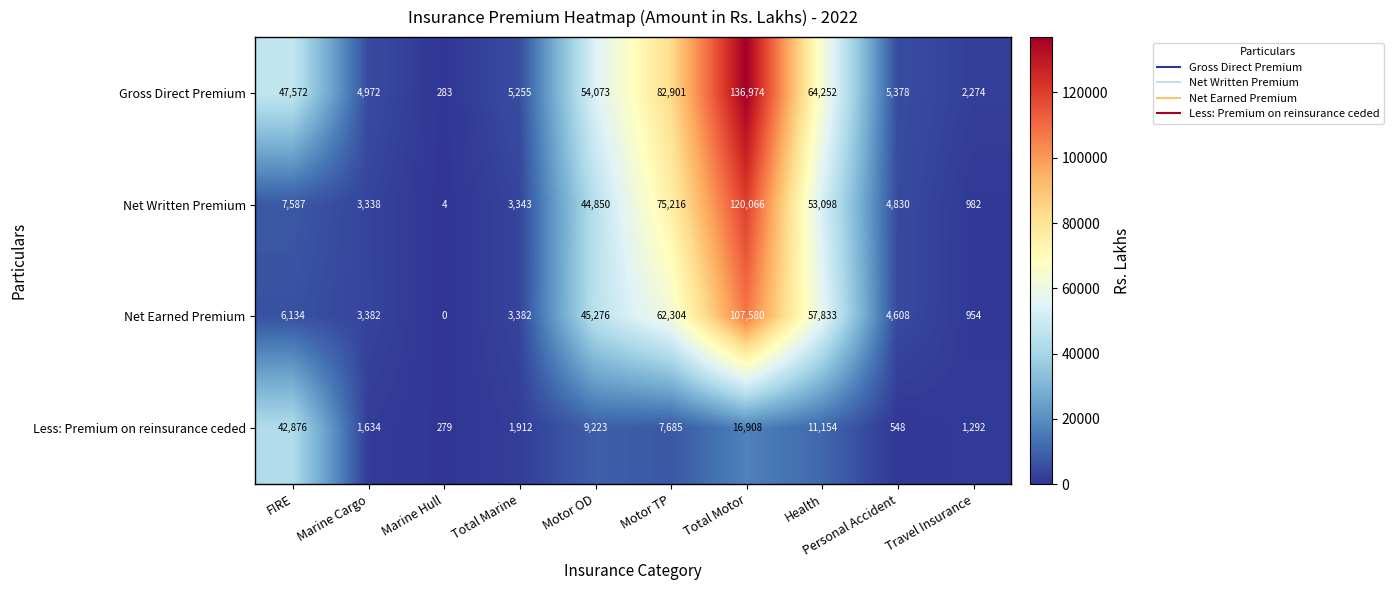

What value does the Net Written Premium series have at Travel Insurance, to the nearest 50?

1000